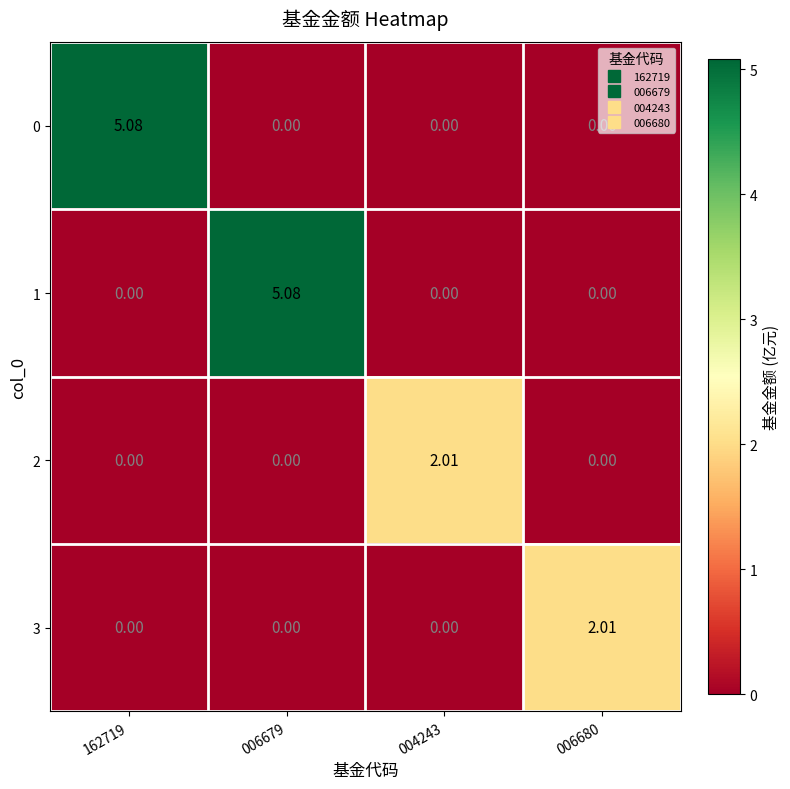

How many categories are shown in the chart?

4